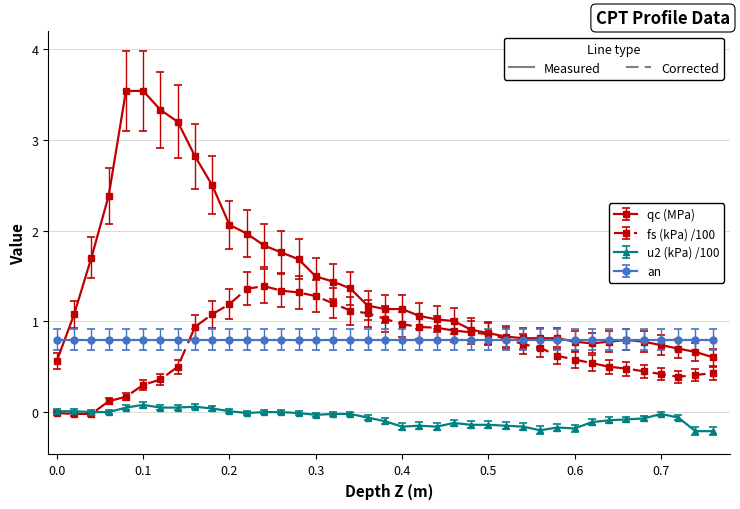

How many lines are shown in the chart?

4